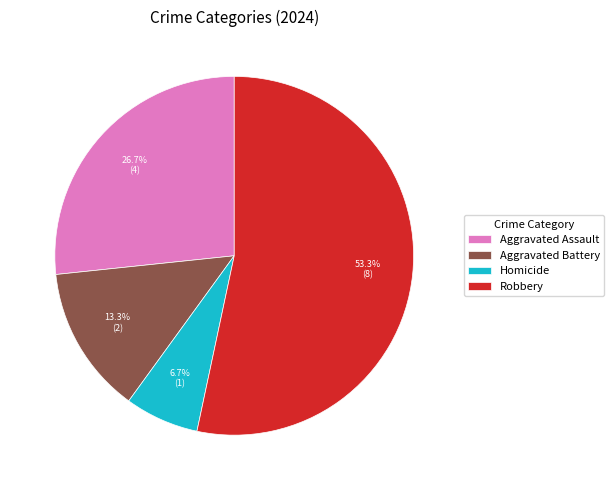

What is the ratio of the value at Robbery to the value at Aggravated Assault?

2.0